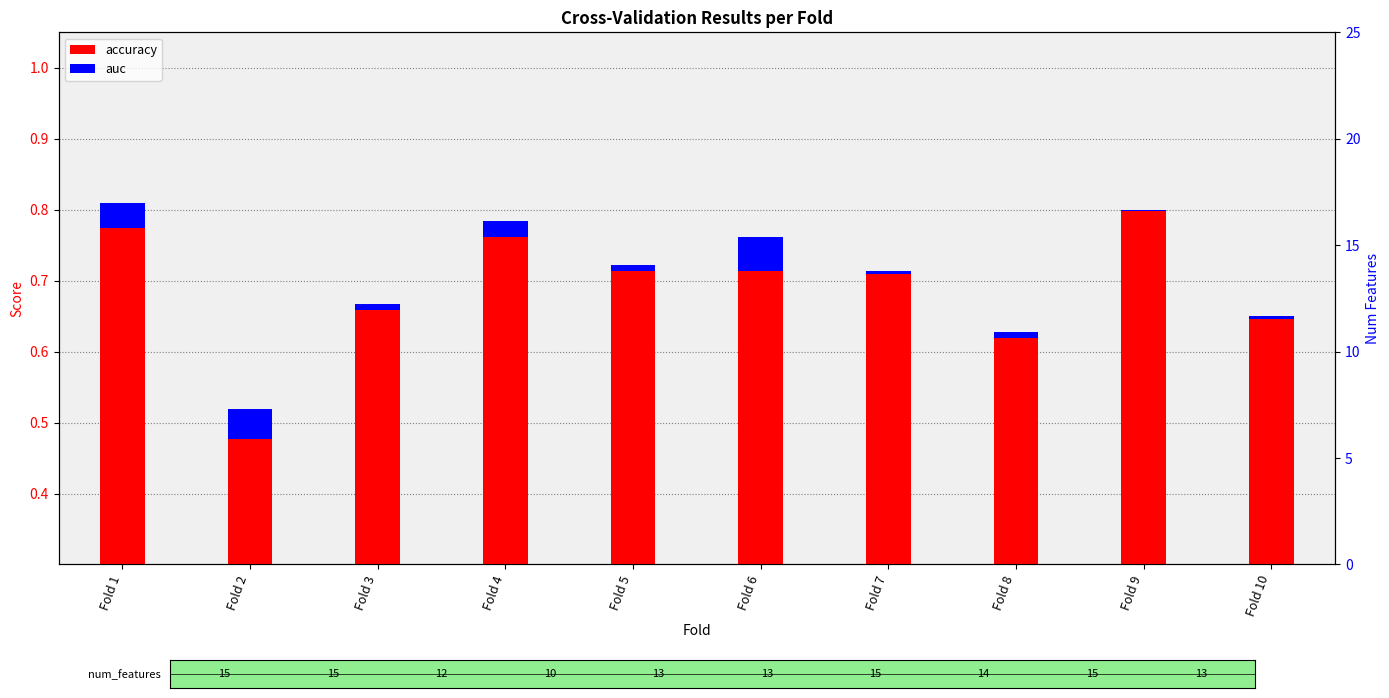

Which has a higher value, Fold 5 or Fold 4?

Fold 4